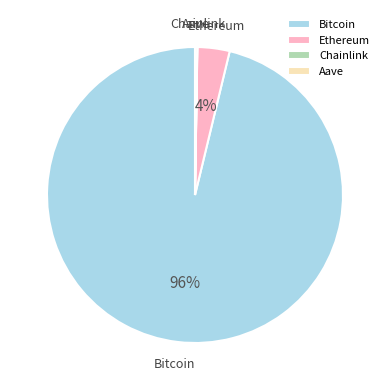

Which category has the biggest portion of the pie?

Bitcoin